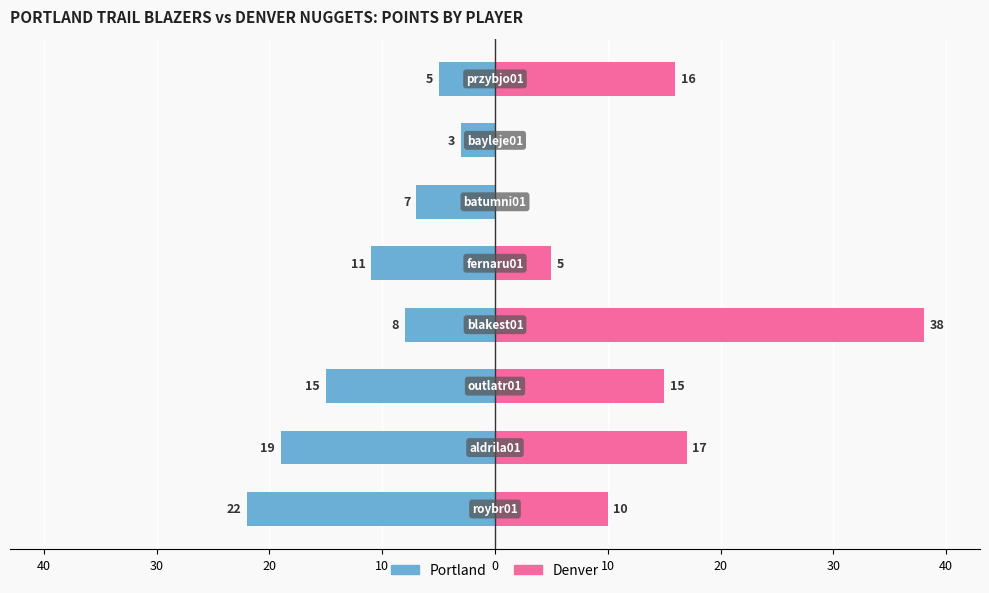

List the series in order of their overall mean, lowest first.

Portland, Denver